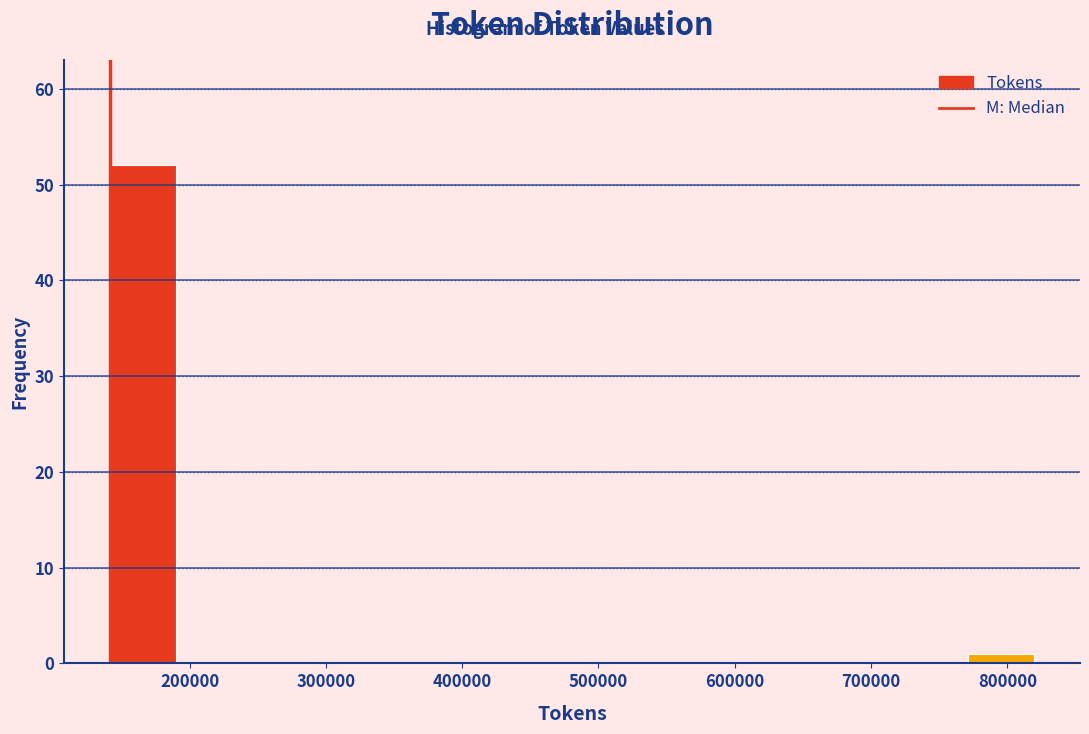

Reading left to right, transcribe this chart: for each bar, give the range it covers on the x-axis and its height. Neither the bar edges nor the heights are printed on the chart, so give them approximately, as read against the axes.

140000 to 190000: 52
190000 to 240000: 0
240000 to 290000: 0
290000 to 340000: 0
340000 to 380000: 0
380000 to 430000: 0
430000 to 480000: 0
480000 to 530000: 0
530000 to 580000: 0
580000 to 630000: 0
630000 to 670000: 0
670000 to 720000: 0
720000 to 770000: 0
770000 to 820000: 1